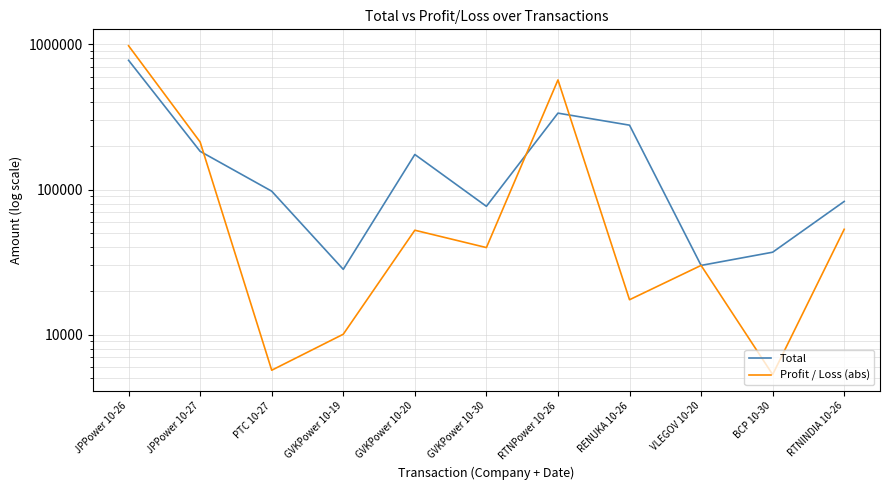

Reading left to right, what are all the values shown in this chart?

Total: 776700.0	183309.0	97407.0	28185.1	174367.7	76608.0	336000.0	277595.0	30000.0	36990.0	82790.0
Profit / Loss (abs): 978300.0	212541.0	5688.0	10068.5	52428.1	39816.0	569000.0	17405.0	30000.0	5310.0	53210.0